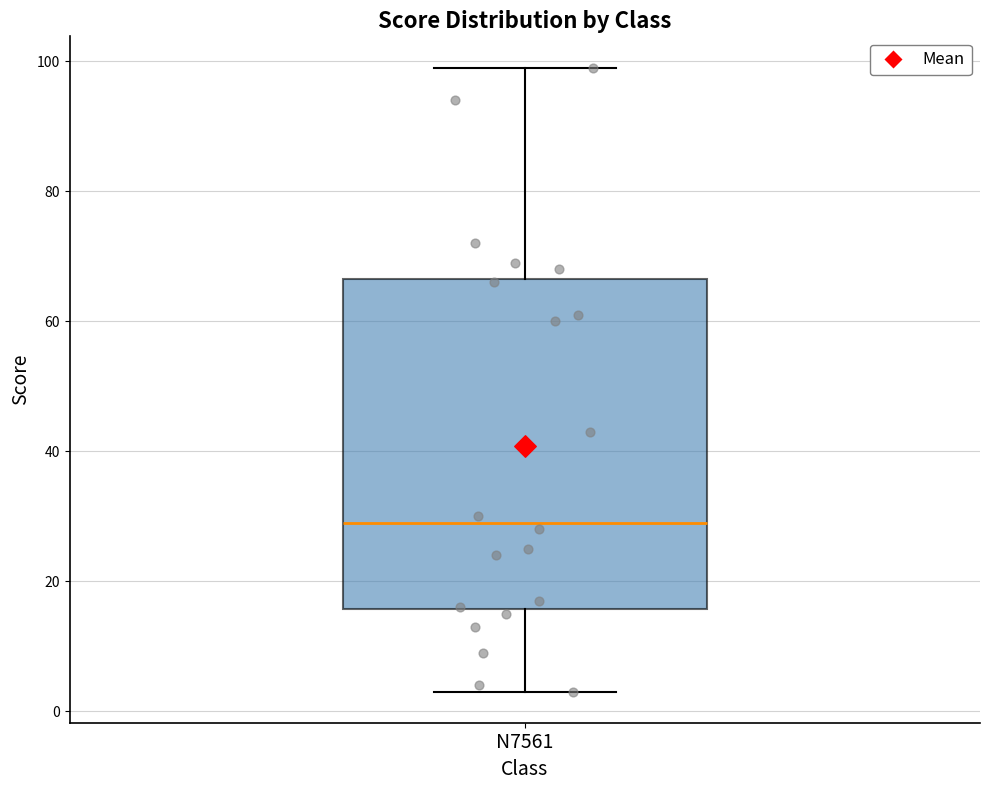

Where does the upper whisker of the box for N7561 end on the y-axis? The values are not printed on the chart, so give them approximately, as read against the axis.

100